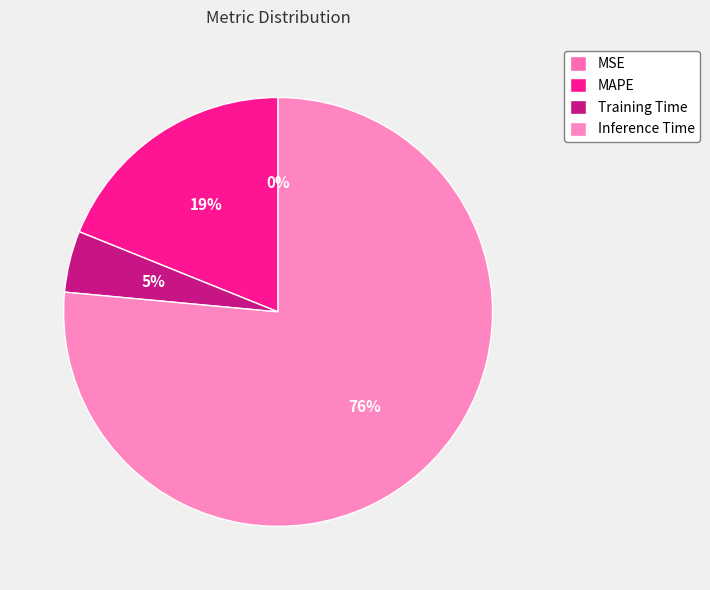

To the nearest percent, what percentage of the pie is MAPE?

19%